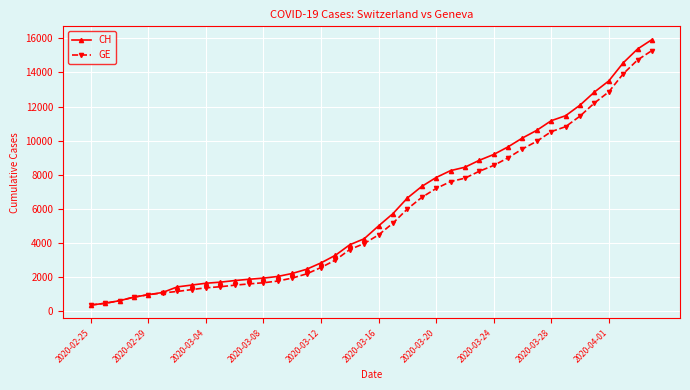

Is this an area chart (filled region under the line)?

No